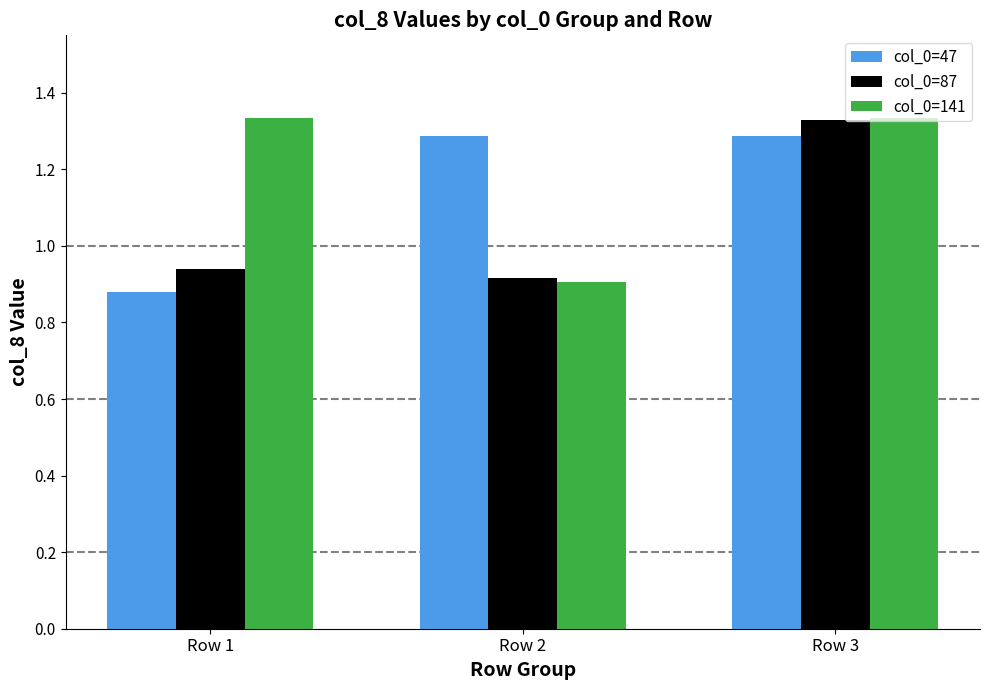

What are all the series names shown in the legend?

col_0=47, col_0=87, col_0=141